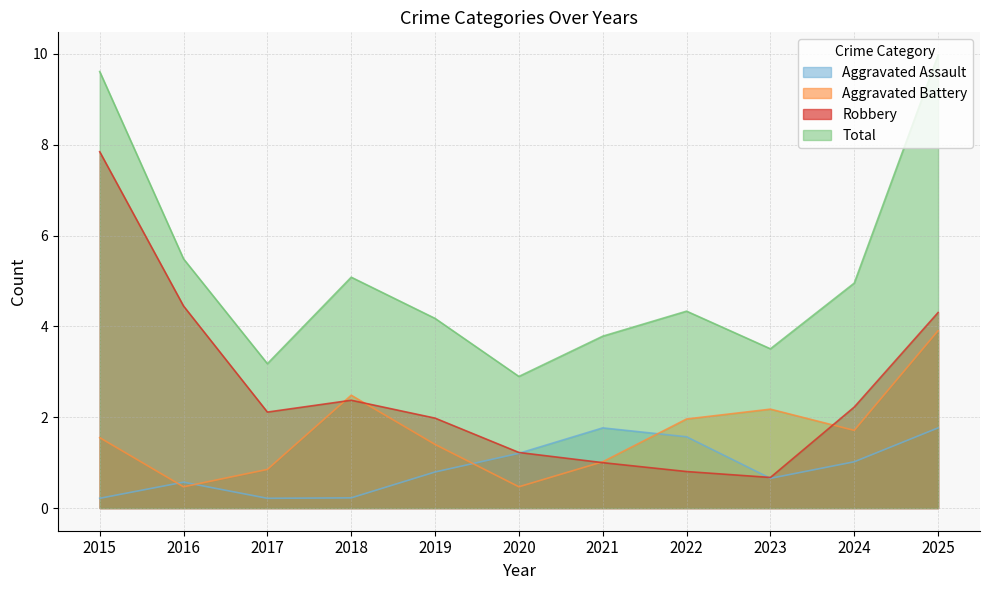

Is the value of Aggravated Assault at 2018 greater than the value of Total at 2016?

No